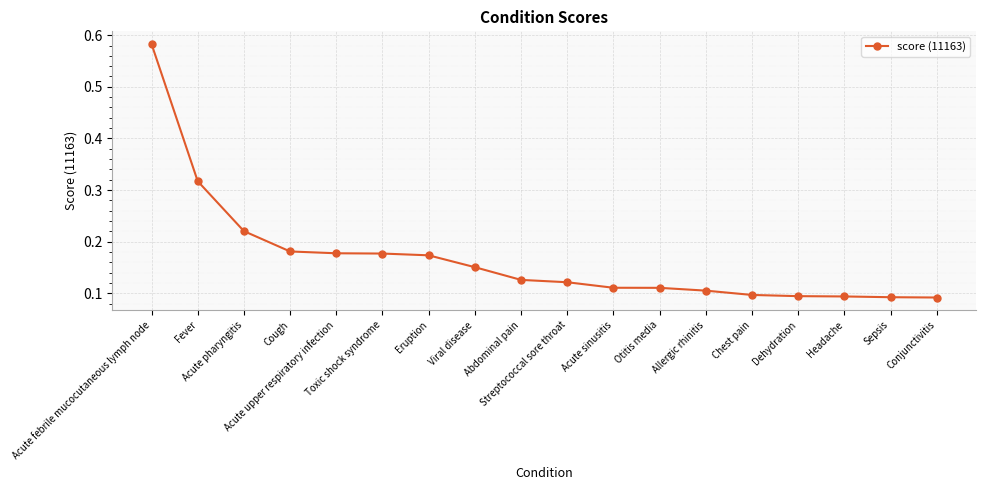

Which has a higher value, Abdominal pain or Acute pharyngitis?

Acute pharyngitis